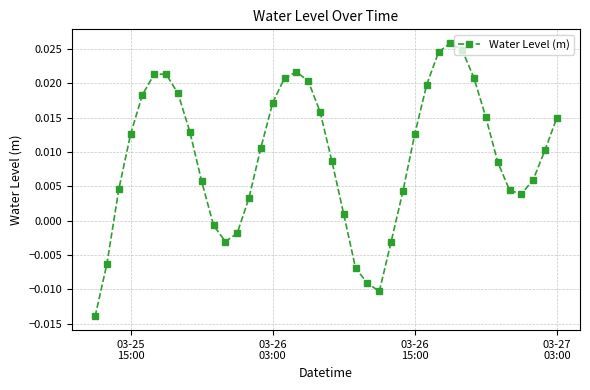

Count the number of categories in the chart.

40